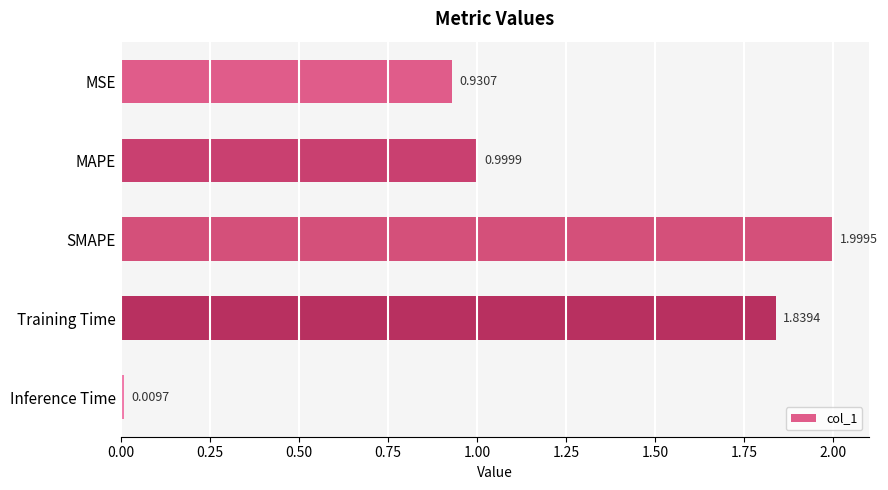

What is the label of the 1st bar from the bottom?

Inference Time